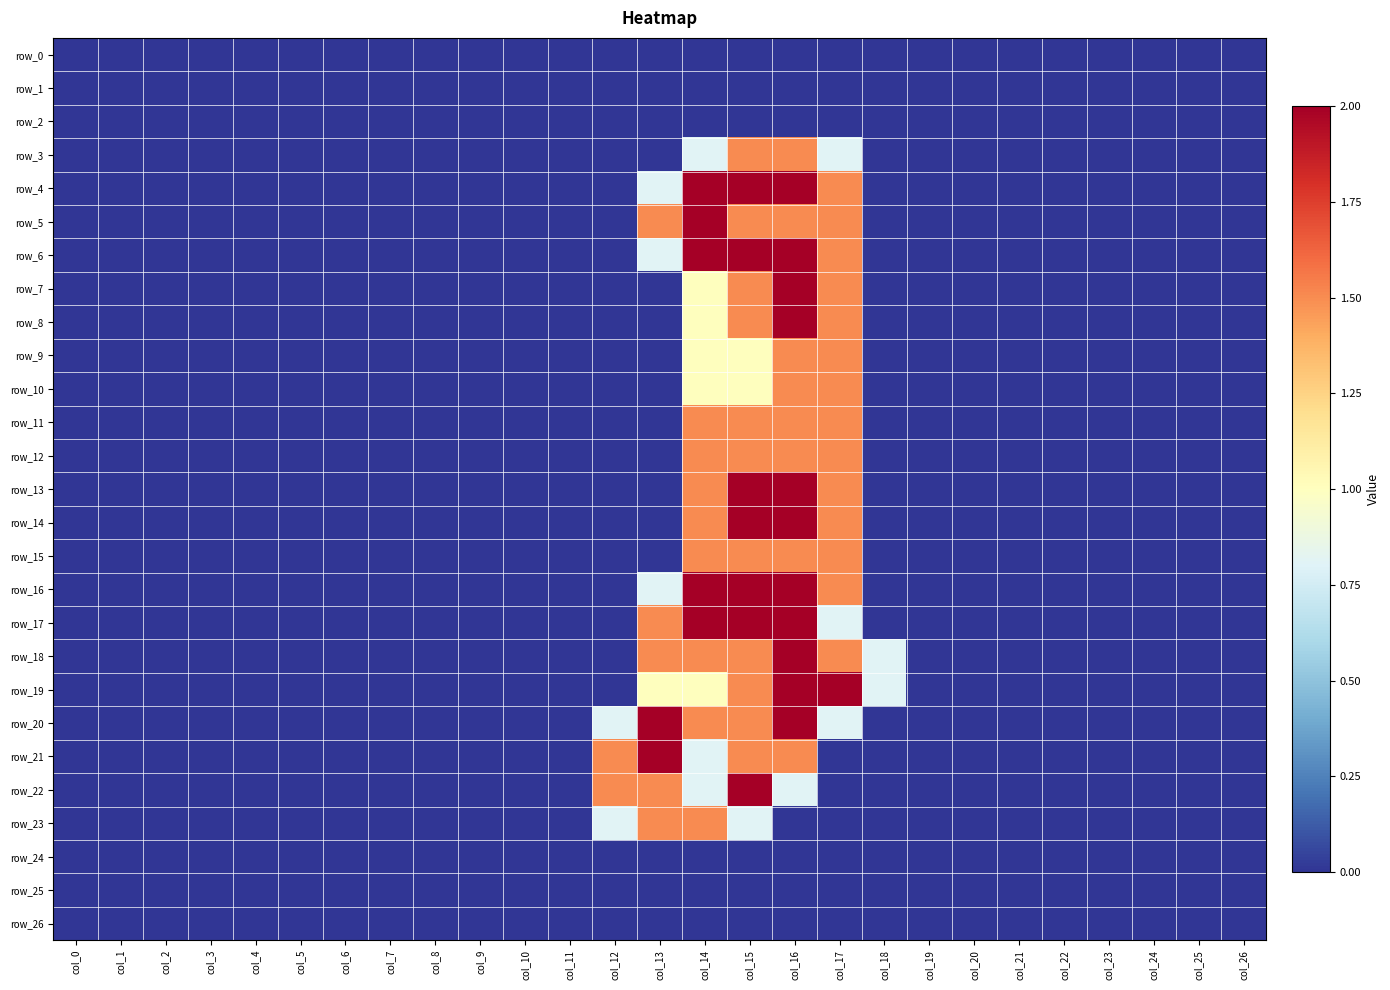

At how many categories does at least one series exceed 1?

6